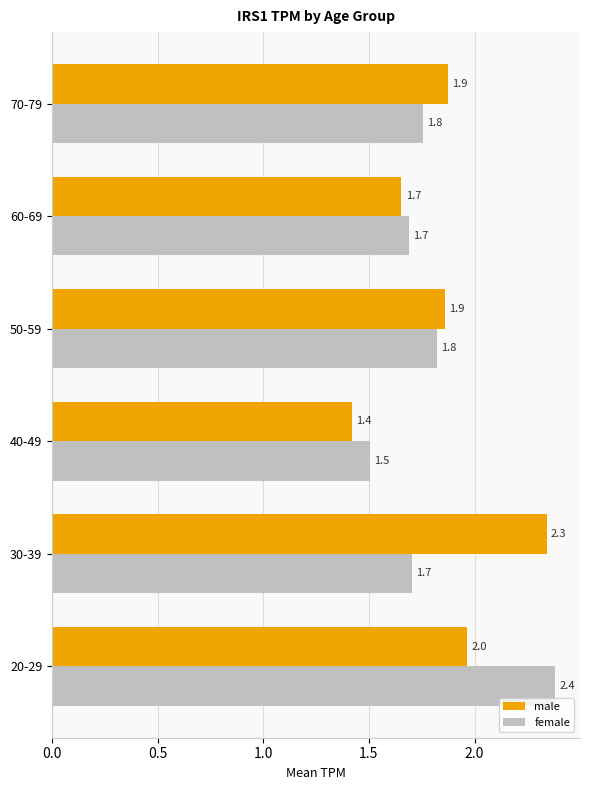

What is the difference between the maximum and minimum values in the female series?

0.9